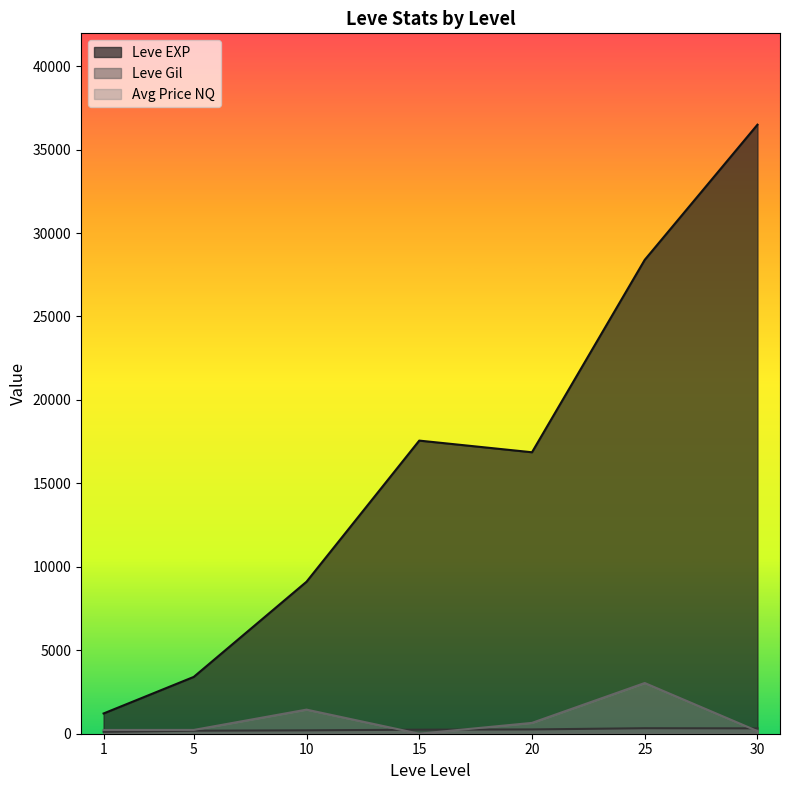

True or false: Leve Gil and Leve EXP cross at least once.

False